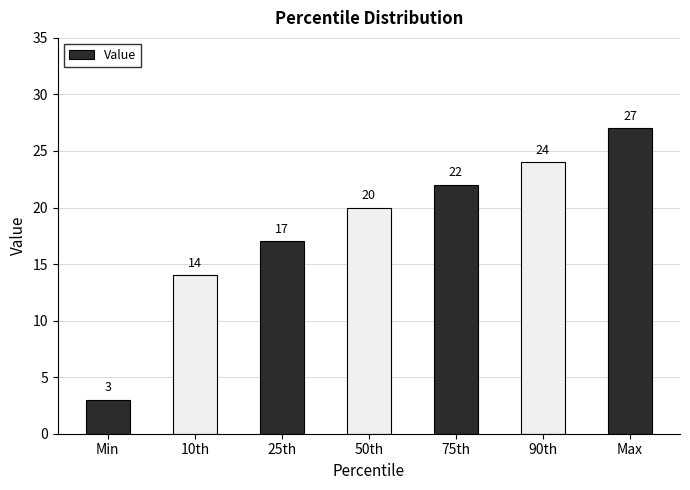

Which category has the lowest value across all series?

Min